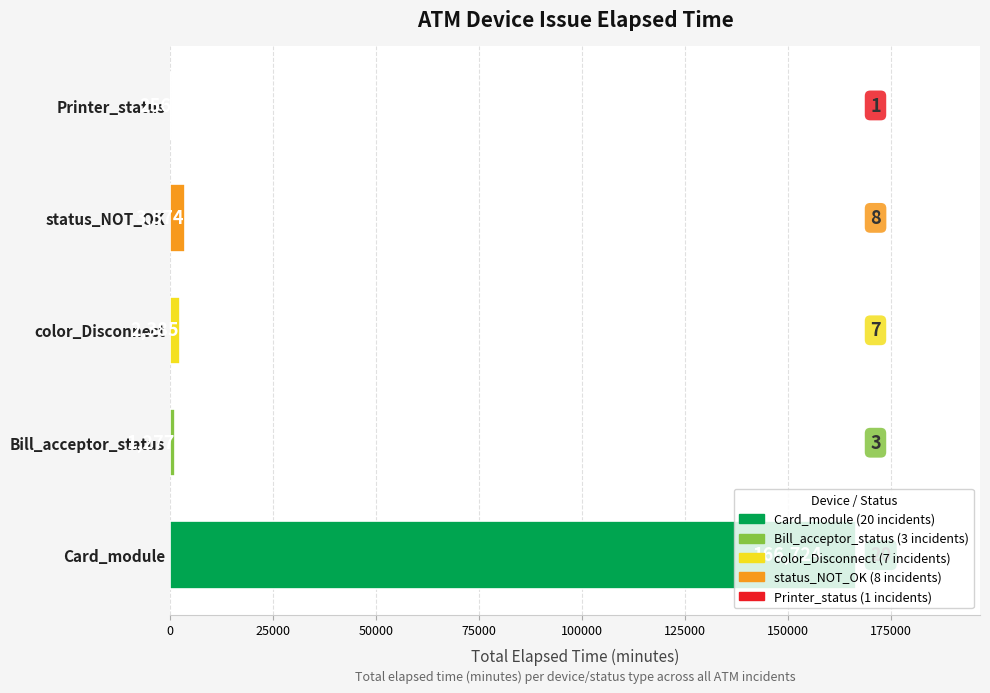

Which has a higher value, color_Disconnect or Bill_acceptor_status?

color_Disconnect